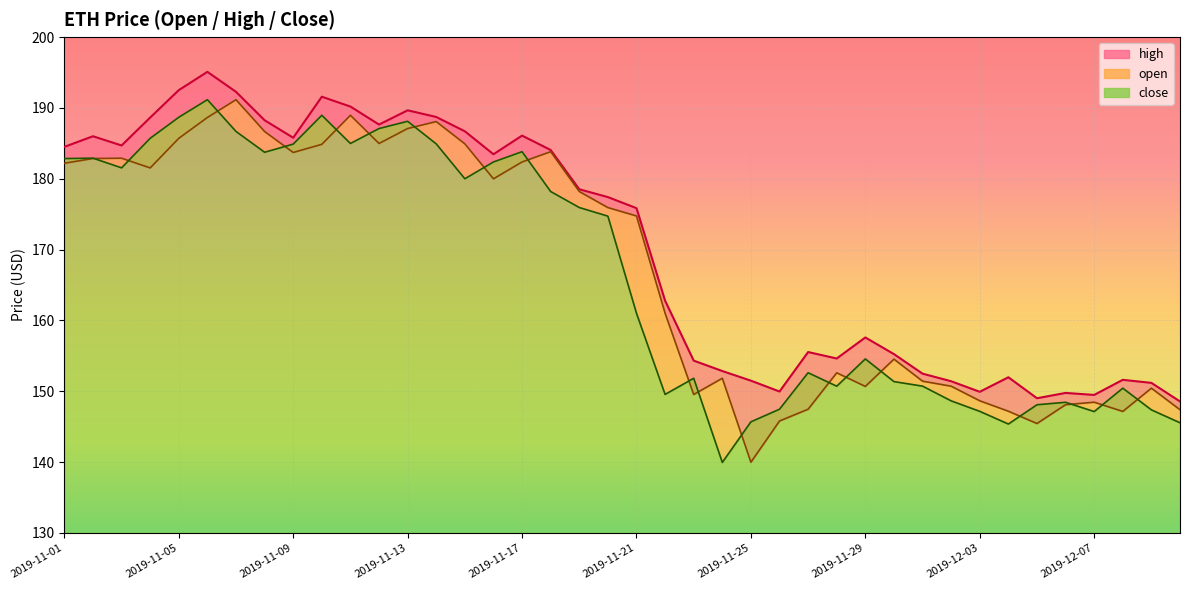

Rank the series by their maximum value, from highest to lowest.

high, open, close